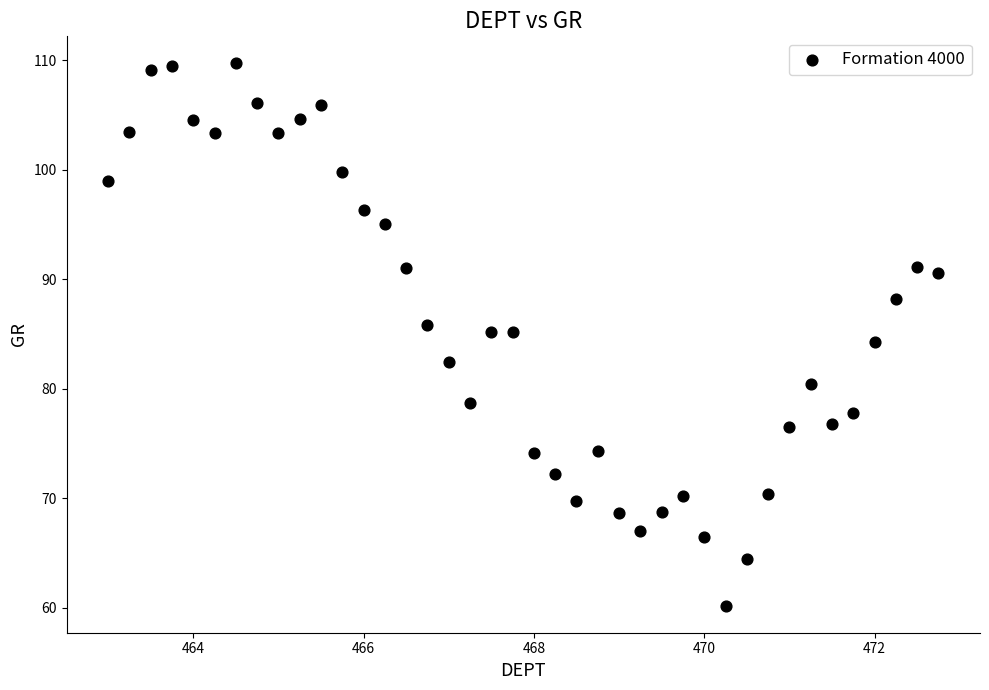

What is the range of Y values (max minus min)?

49.5